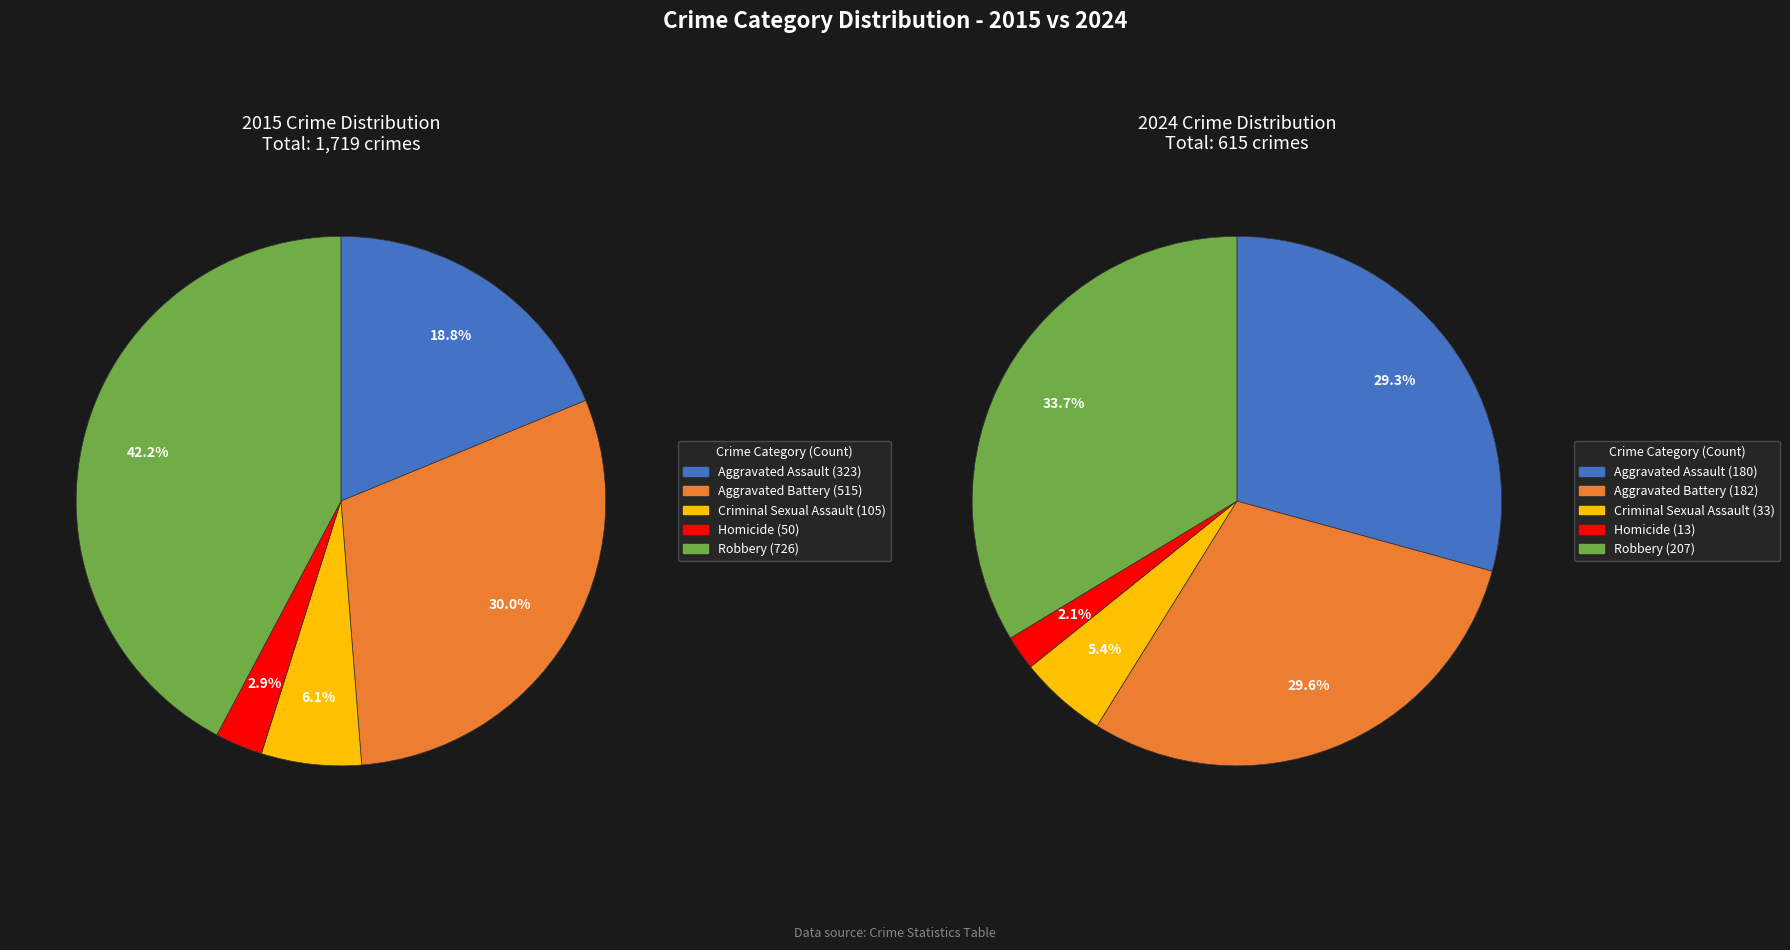

Does 4 represent more than half of the total?

No